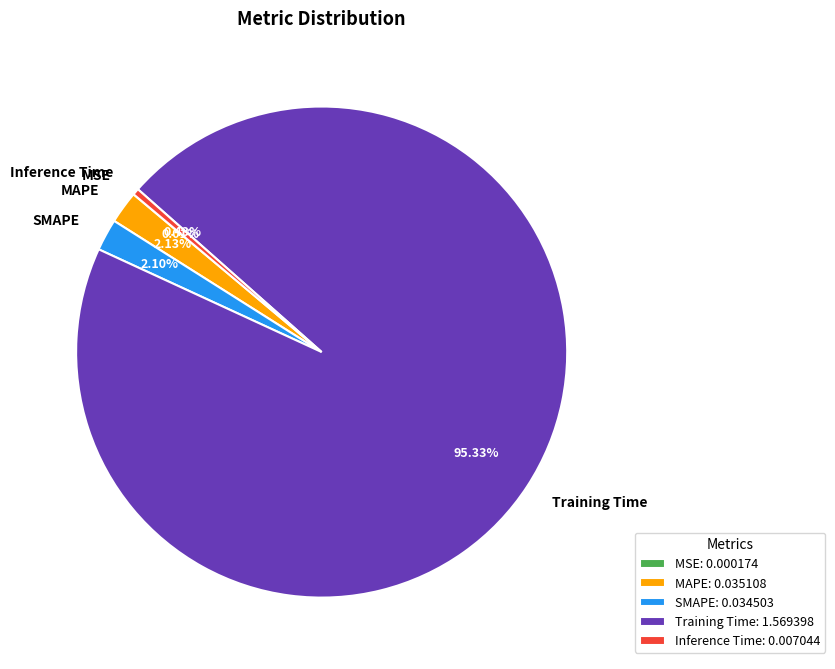

Which slice represents more than half of the pie?

Training Time